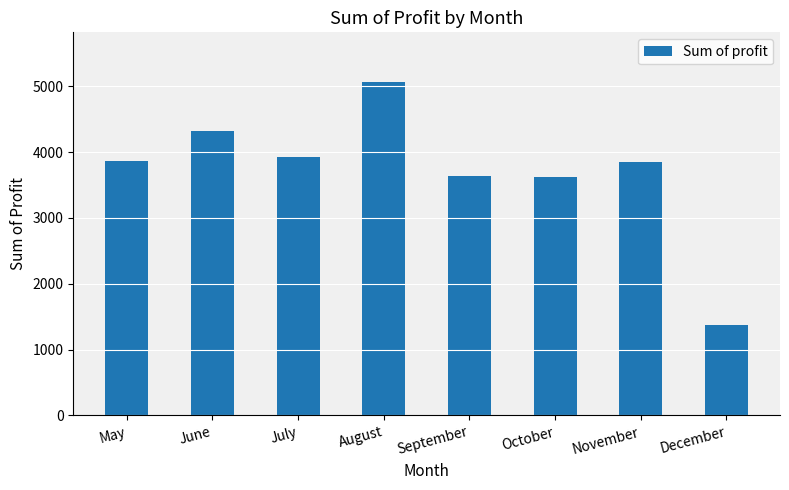

Which has a higher value, December or June?

June